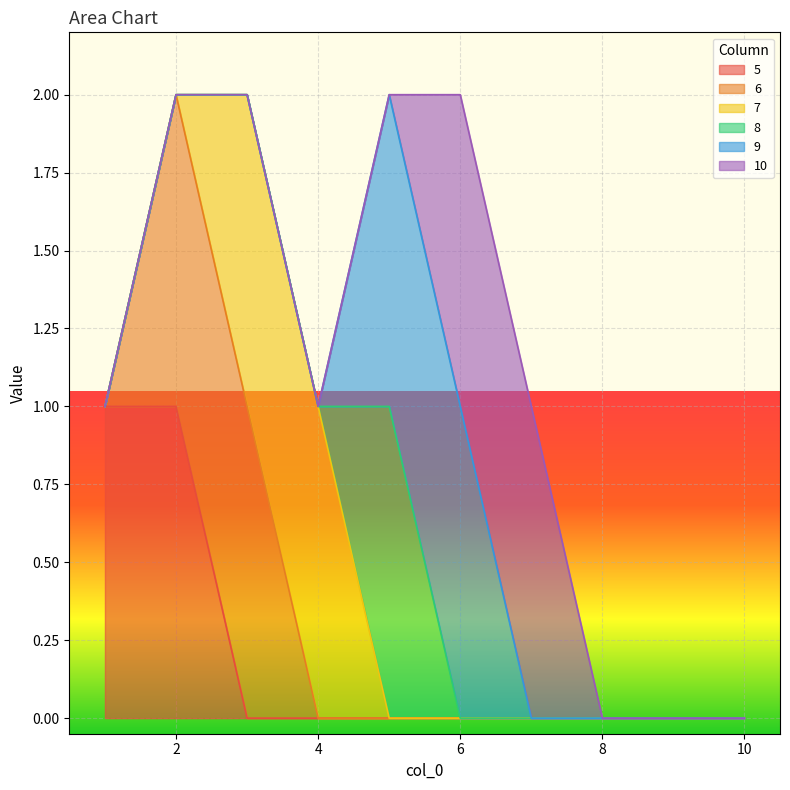

How many interior local peaks does the 8 series have?

1